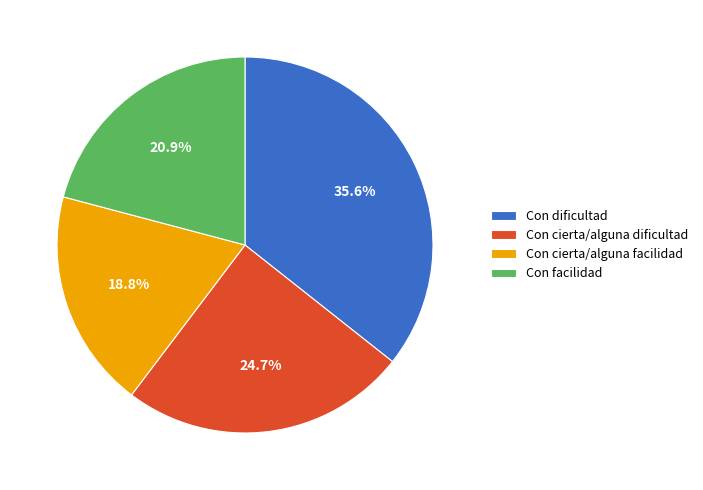

Combined, do Con dificultad and Con cierta/alguna facilidad account for over 50%?

Yes